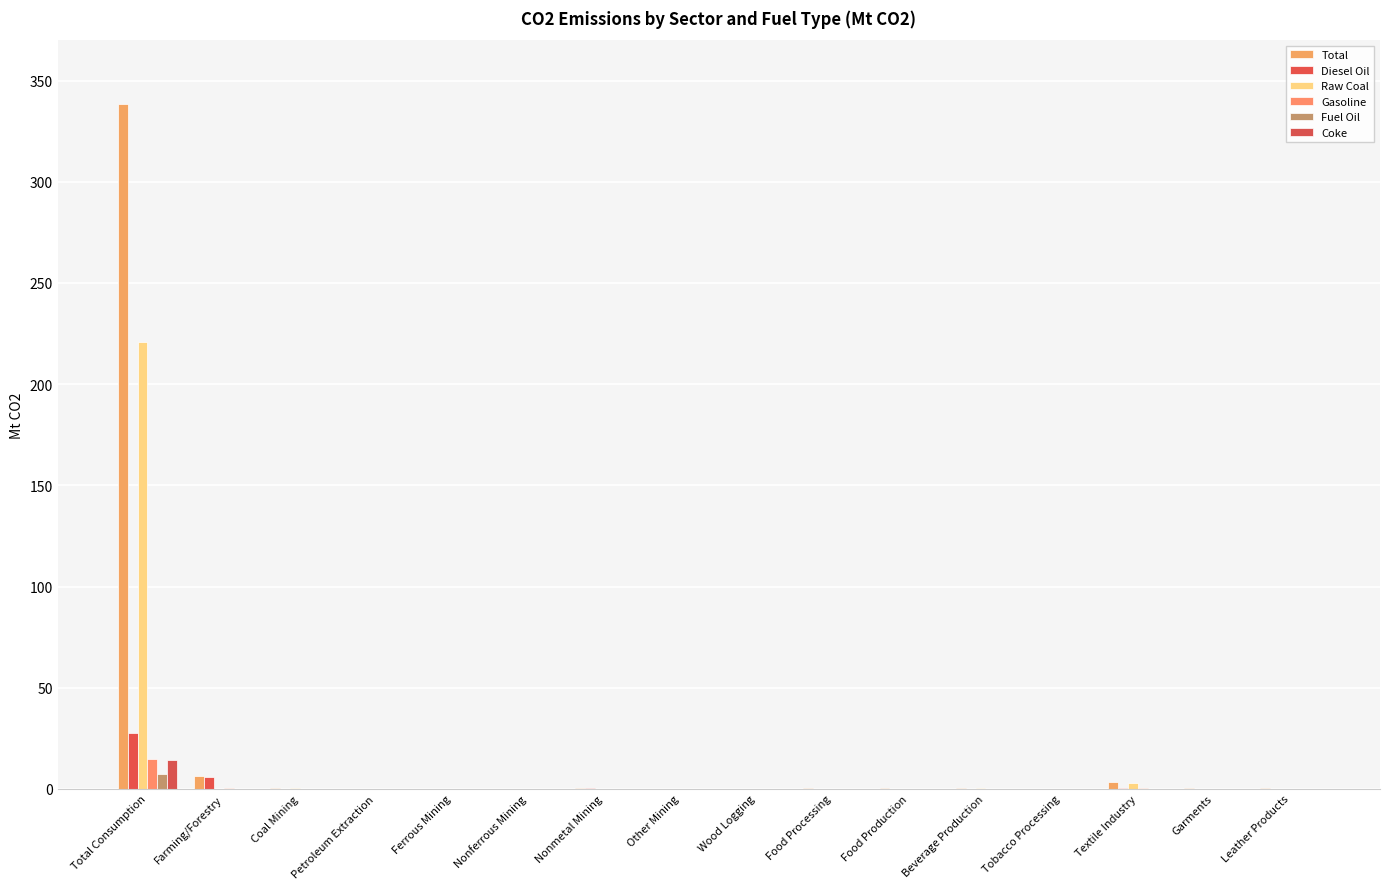

Is it true that Total equals -233.6 at Wood Logging?

False